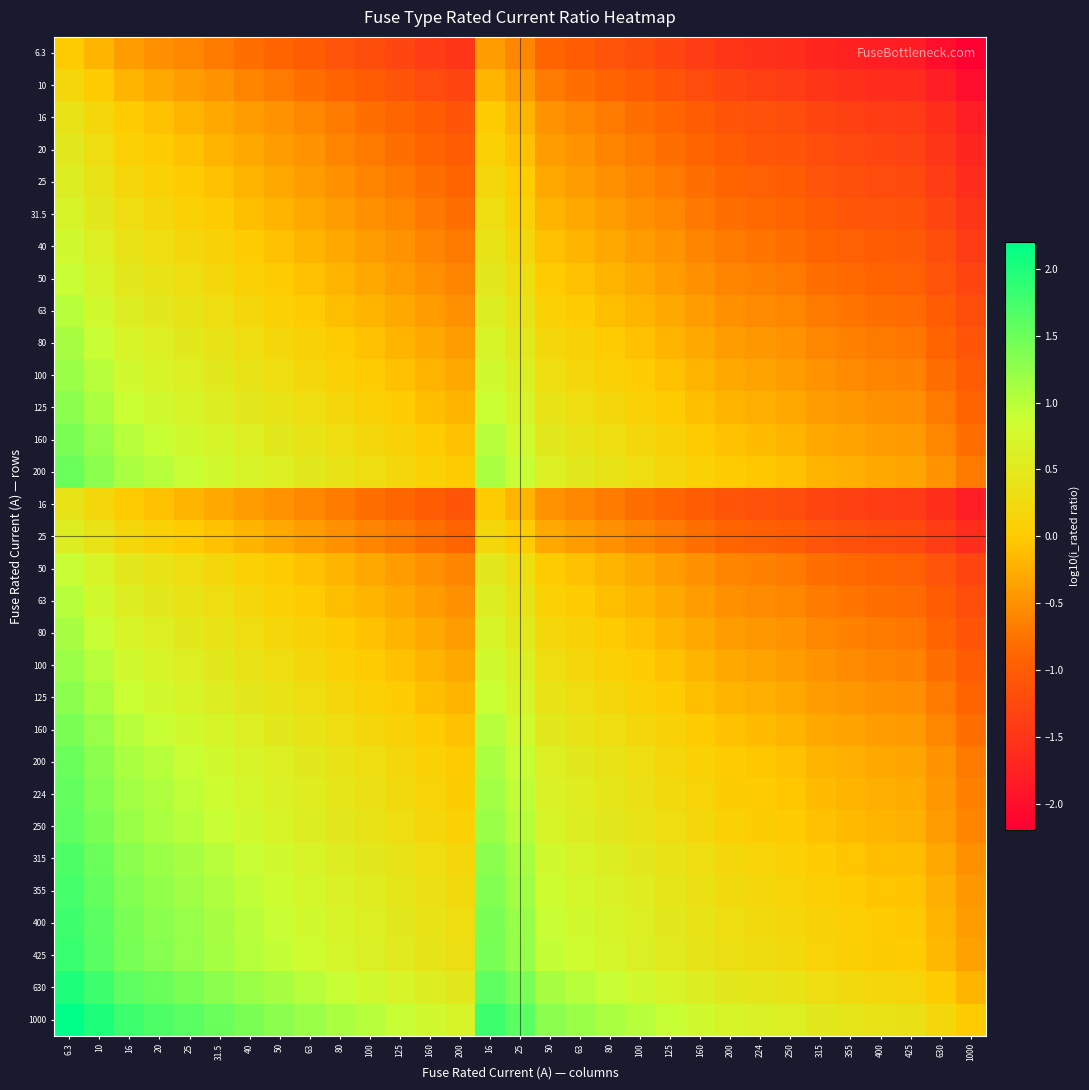

What is the difference between the highest and lowest values at 80?

2.2